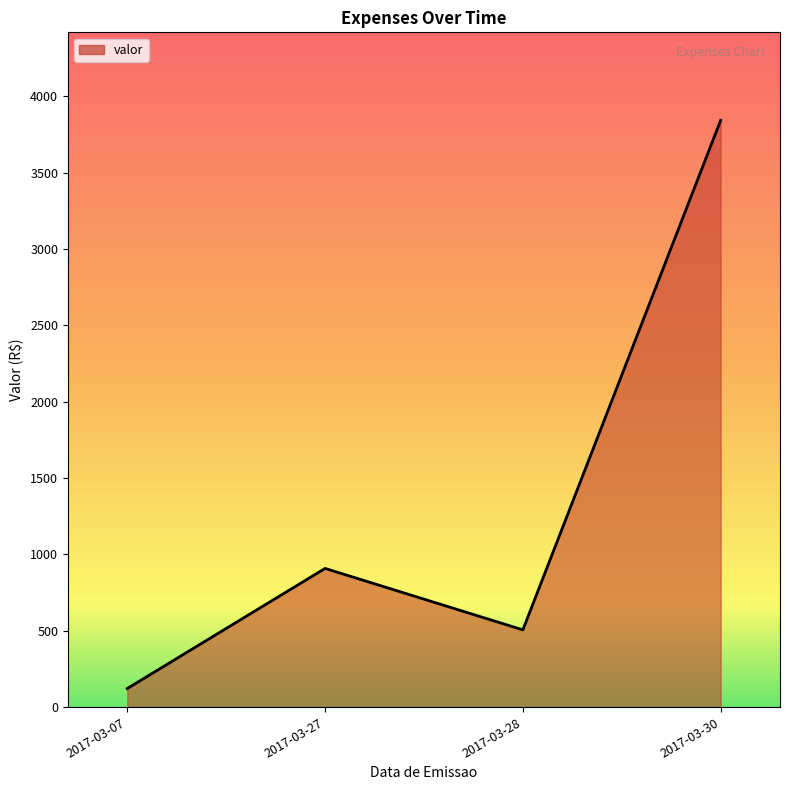

How many interior local valleys (lower than both neighbors) does the data have?

1